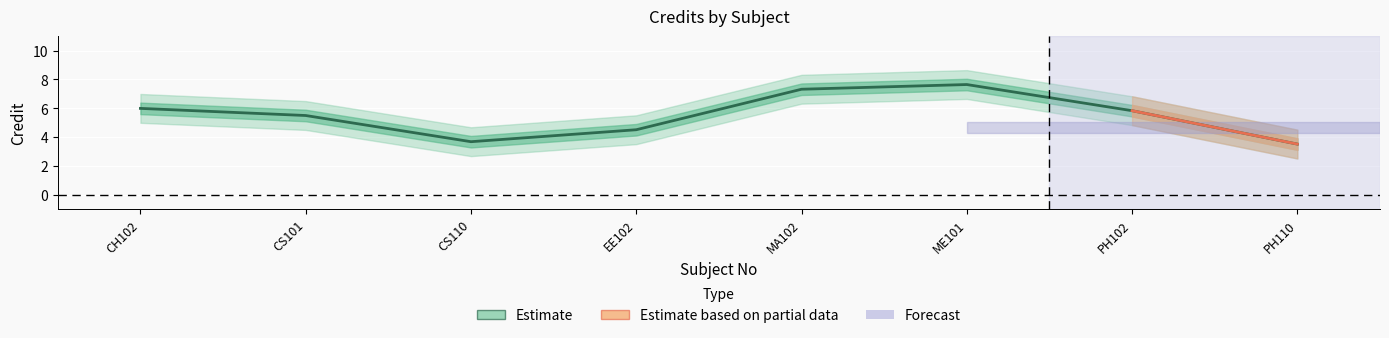

Which series has the widest spread of values?

Credit